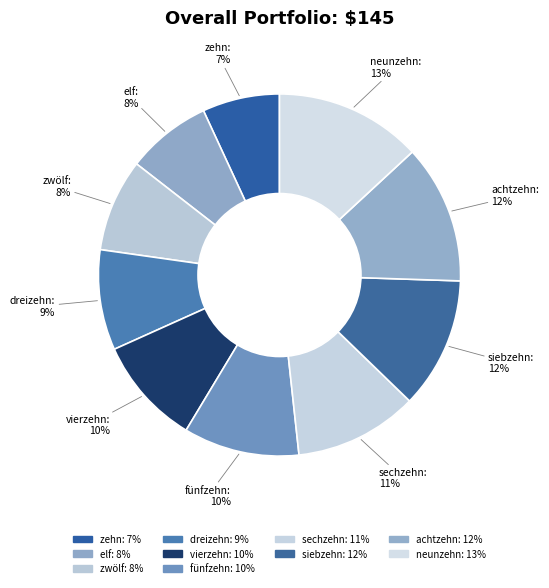

How many segments does this pie chart have?

10